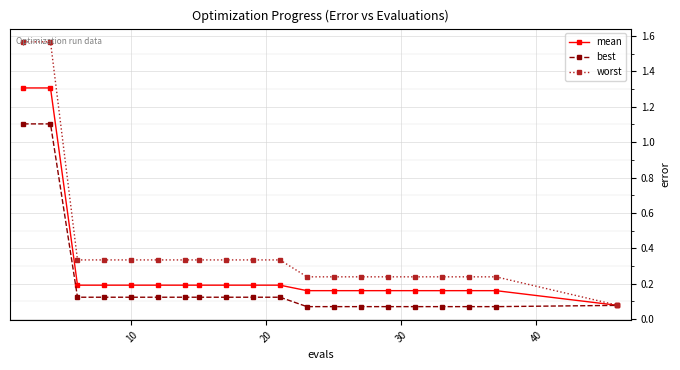

At how many categories does at least one series exceed 0?

20